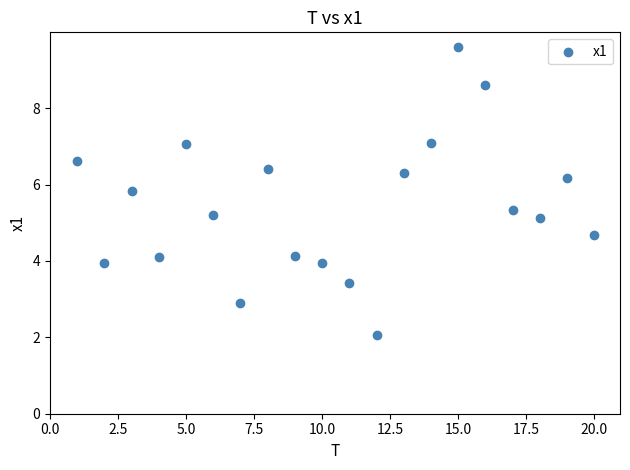

What is the range of Y values (max minus min)?

7.5